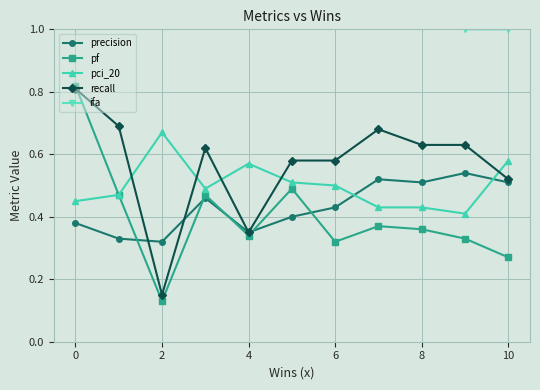

Count the pf values in the range 0 to 1.

11